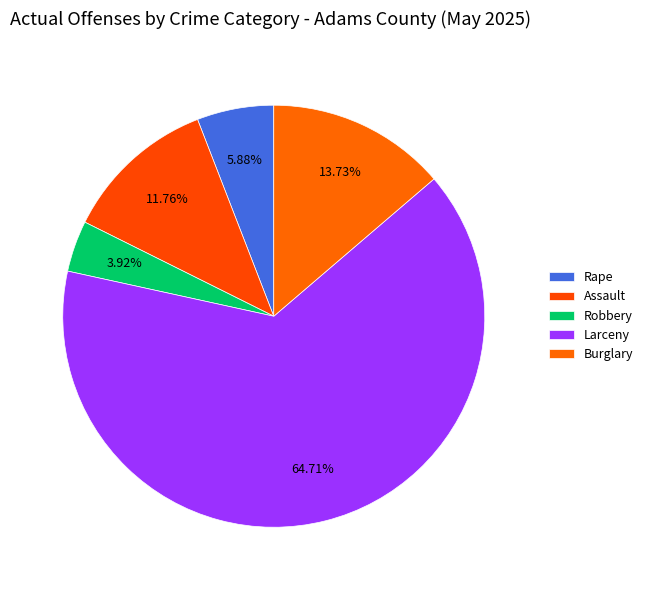

How many segments does this pie chart have?

5